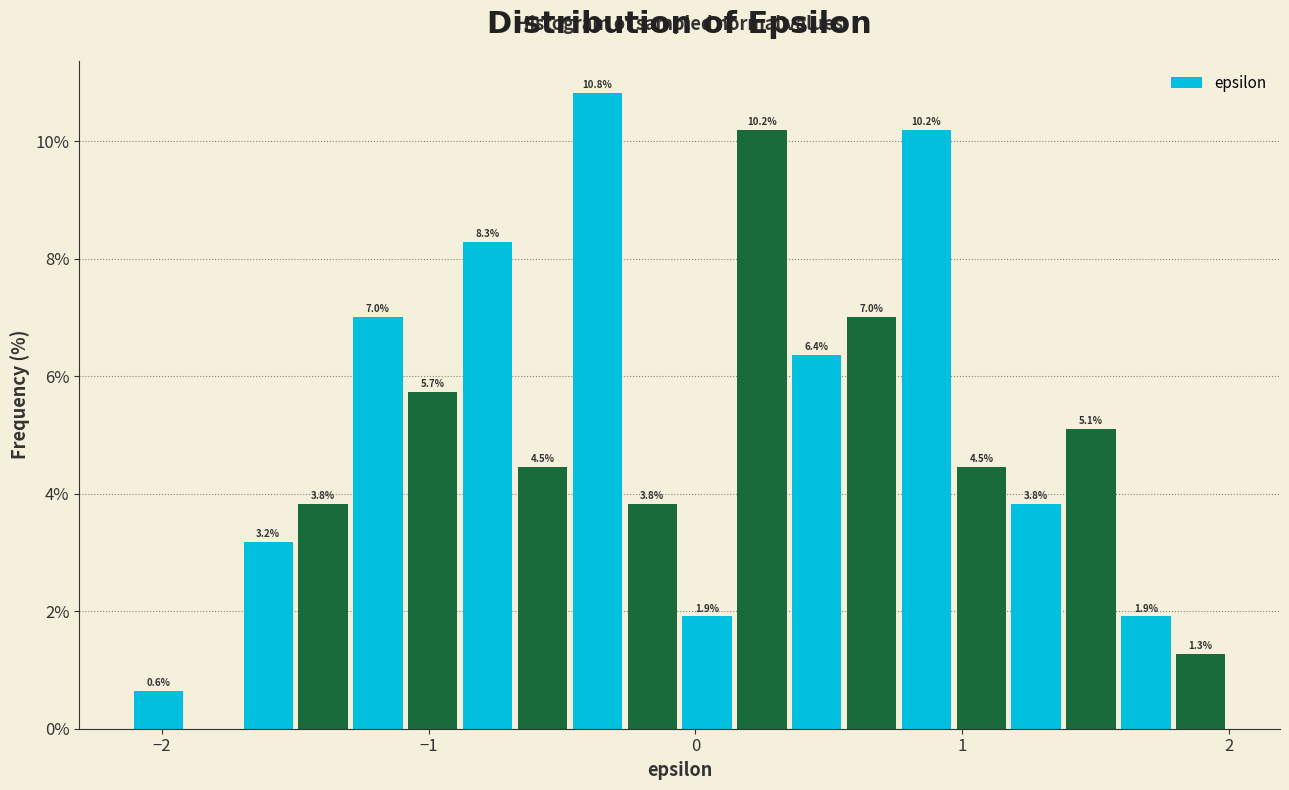

Read against the x-axis, roughly where is the centre of the tallest bar?

-0.4